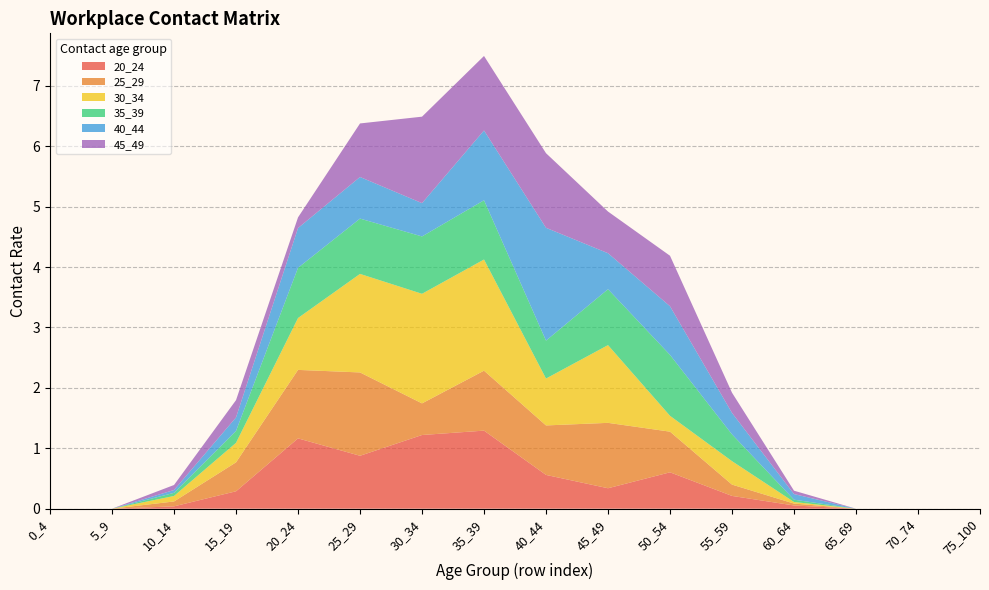

Reading left to right, what are all the values shown in this chart?

20_24: 0.0	0.0	0.0	0.3	1.2	0.9	1.2	1.3	0.6	0.3	0.6	0.2	0.1	0.0	0.0	0.0
25_29: 0.0	0.0	0.1	0.5	1.1	1.4	0.5	1.0	0.8	1.1	0.7	0.2	0.0	0.0	0.0	0.0
30_34: 0.0	0.0	0.1	0.3	0.9	1.6	1.8	1.8	0.8	1.3	0.3	0.4	0.0	0.0	0.0	0.0
35_39: 0.0	0.0	0.1	0.2	0.8	0.9	0.9	1.0	0.6	0.9	1.0	0.4	0.0	0.0	0.0	0.0
40_44: 0.0	0.0	0.0	0.2	0.7	0.7	0.6	1.2	1.9	0.6	0.8	0.4	0.1	0.0	0.0	0.0
45_49: 0.0	0.0	0.1	0.3	0.2	0.9	1.4	1.2	1.2	0.7	0.8	0.3	0.1	0.0	0.0	0.0